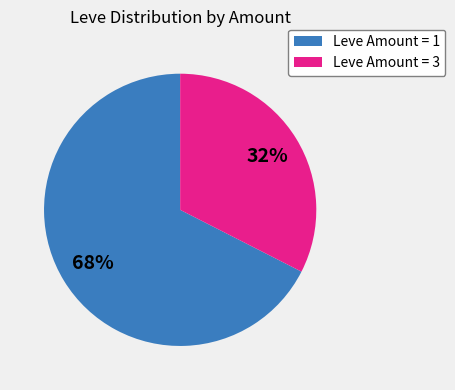

Which has a higher value, Leve Amount = 1 or Leve Amount = 3?

Leve Amount = 1